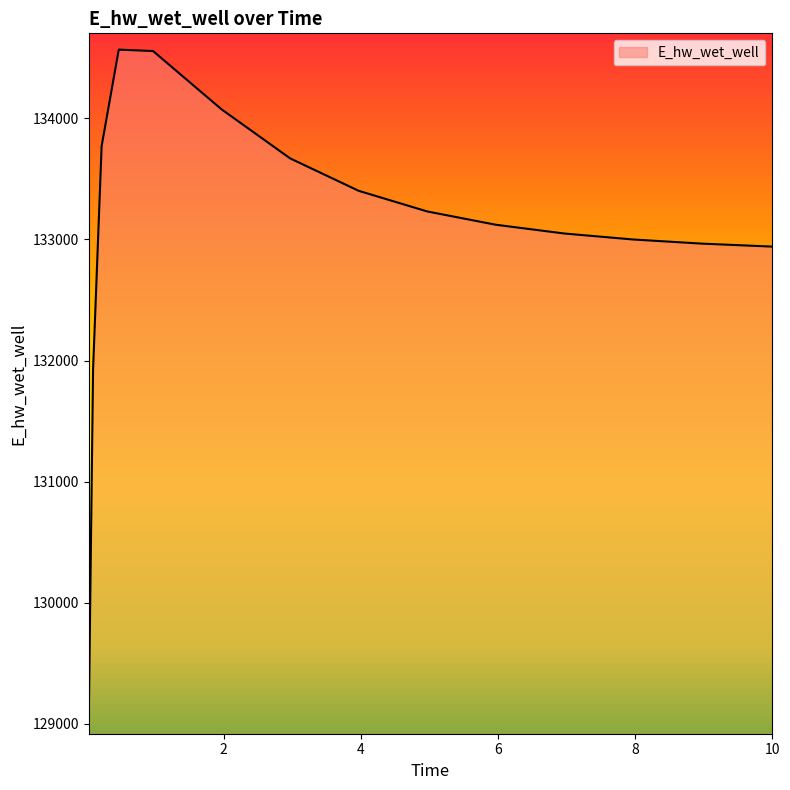

How many lines are shown in the chart?

1